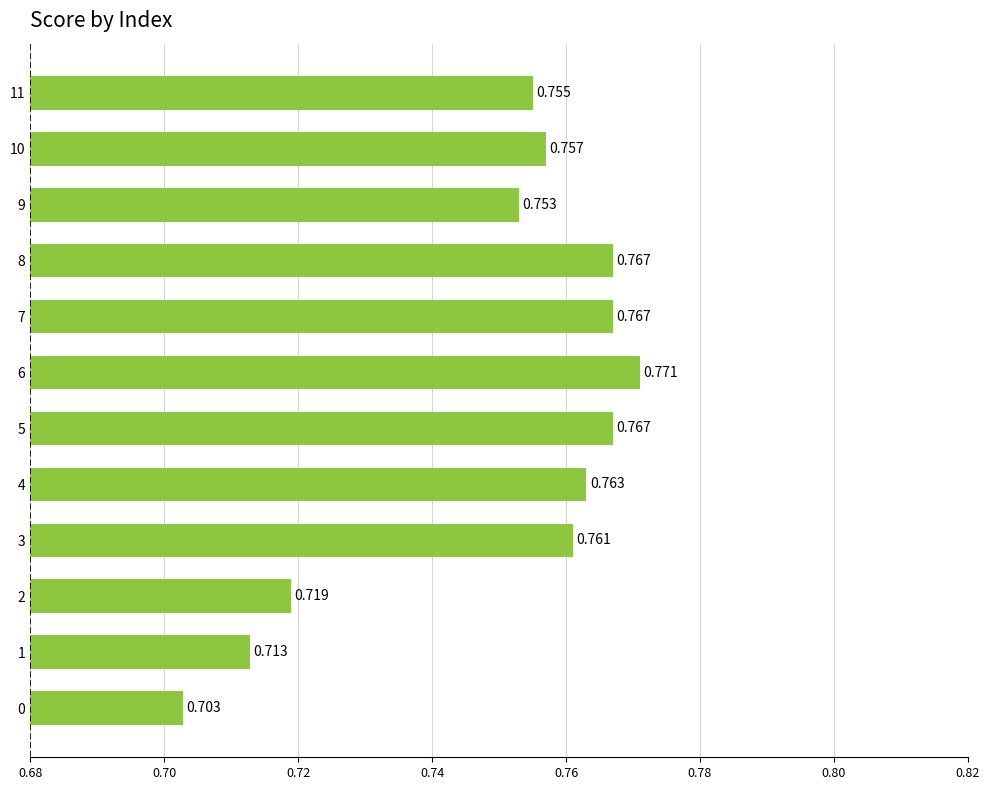

Count the number of data series in this chart.

1